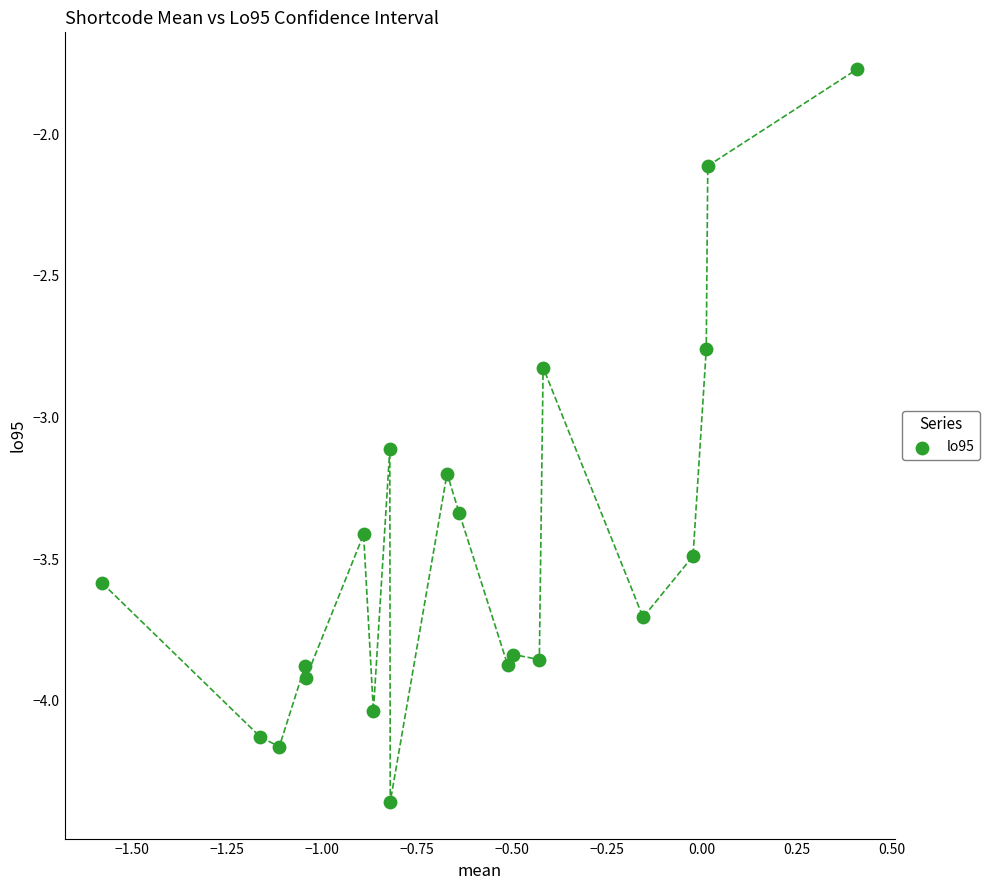

What Y value in the scatter plot is closest to -3?

-3.1